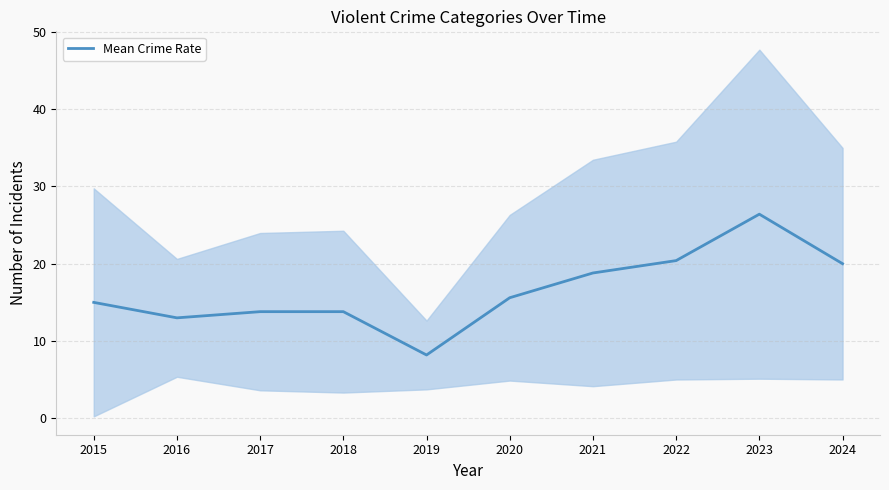

What is the value of the 2nd point from the left?

13.0